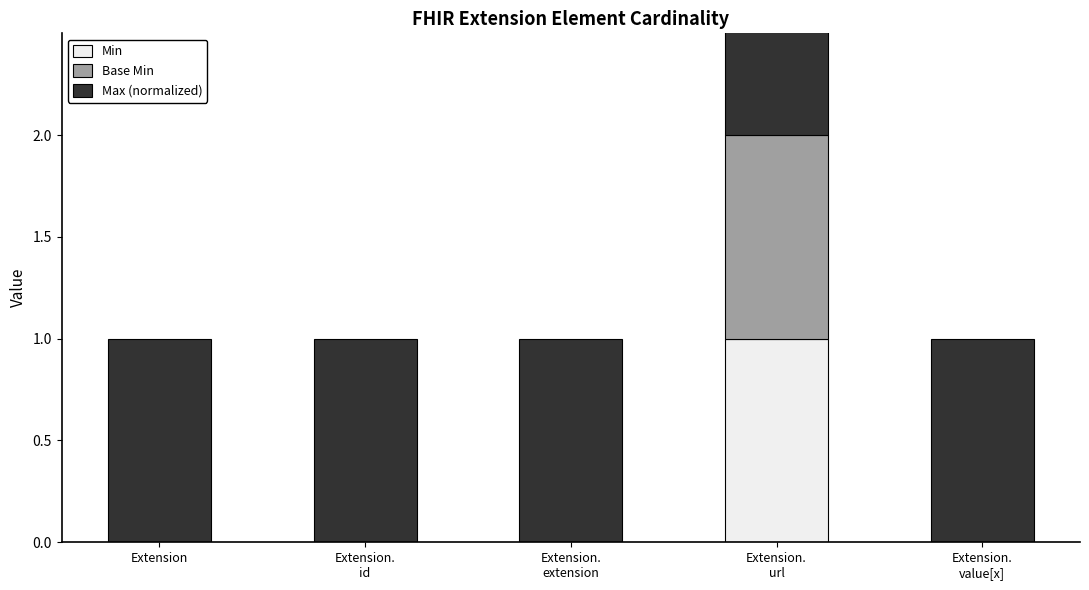

Reading left to right, extract all data points from this chart.

Min: Extension=0	Extension.
id=0	Extension.
extension=0	Extension.
url=1	Extension.
value[x]=0
Base Min: Extension=0	Extension.
id=0	Extension.
extension=0	Extension.
url=1	Extension.
value[x]=0
Max (normalized): Extension=1	Extension.
id=1	Extension.
extension=1	Extension.
url=1	Extension.
value[x]=1